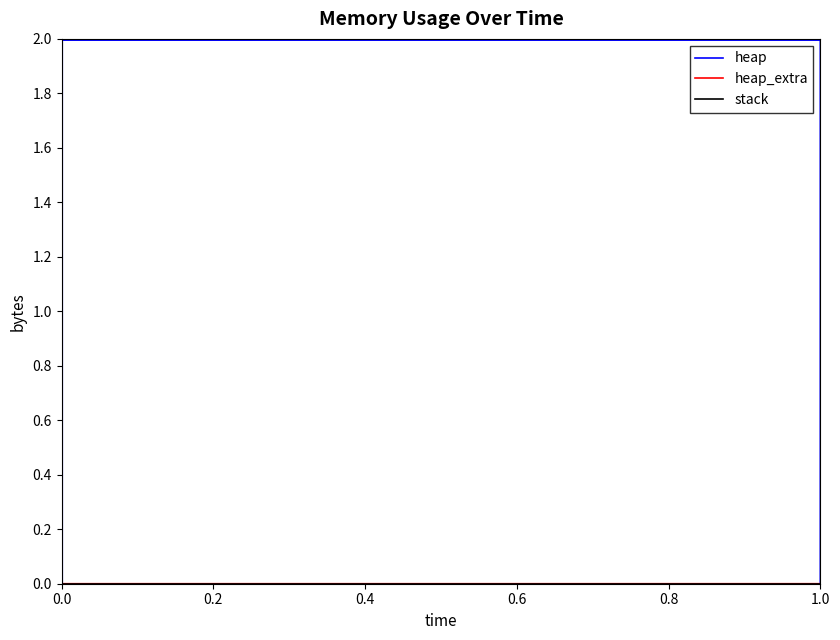

True or false: heap has a value of 0.0 at 0.4.

False